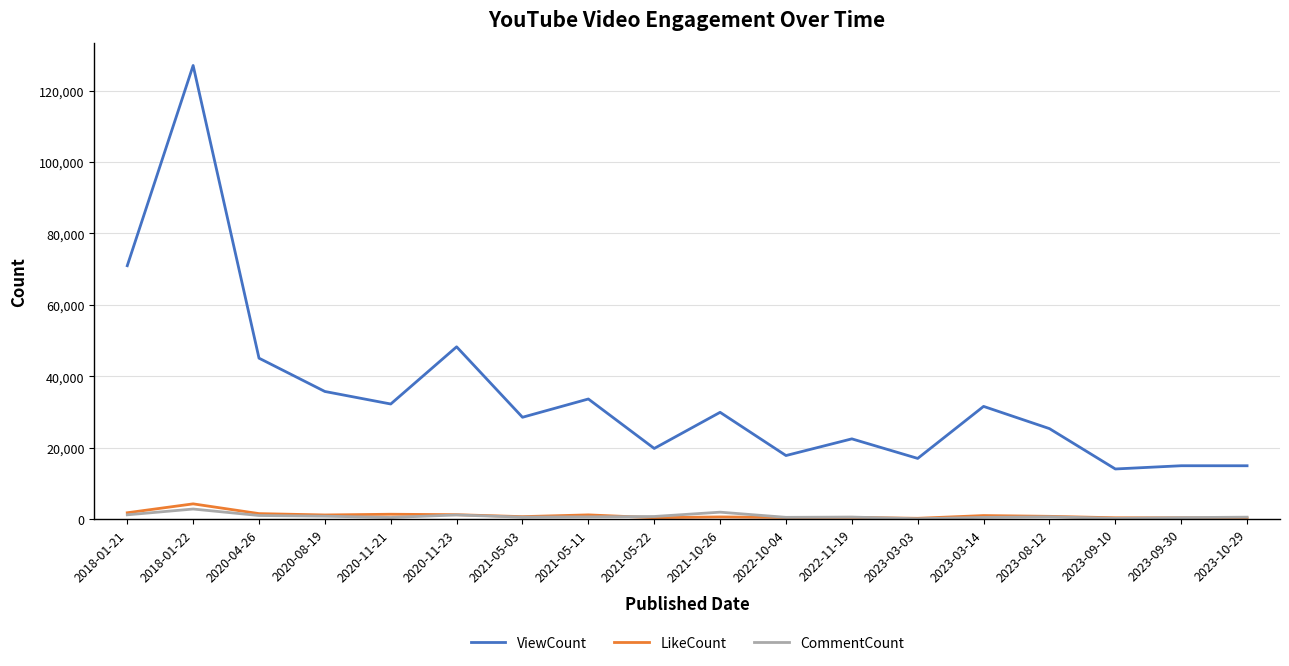

How many lines are shown in the chart?

3